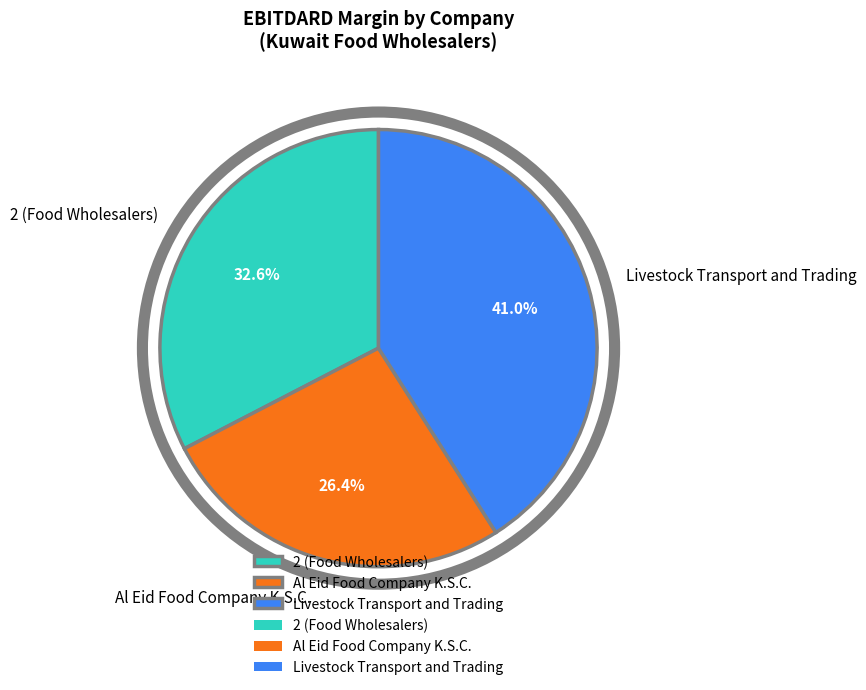

Which slice is the largest?

Livestock Transport and Trading